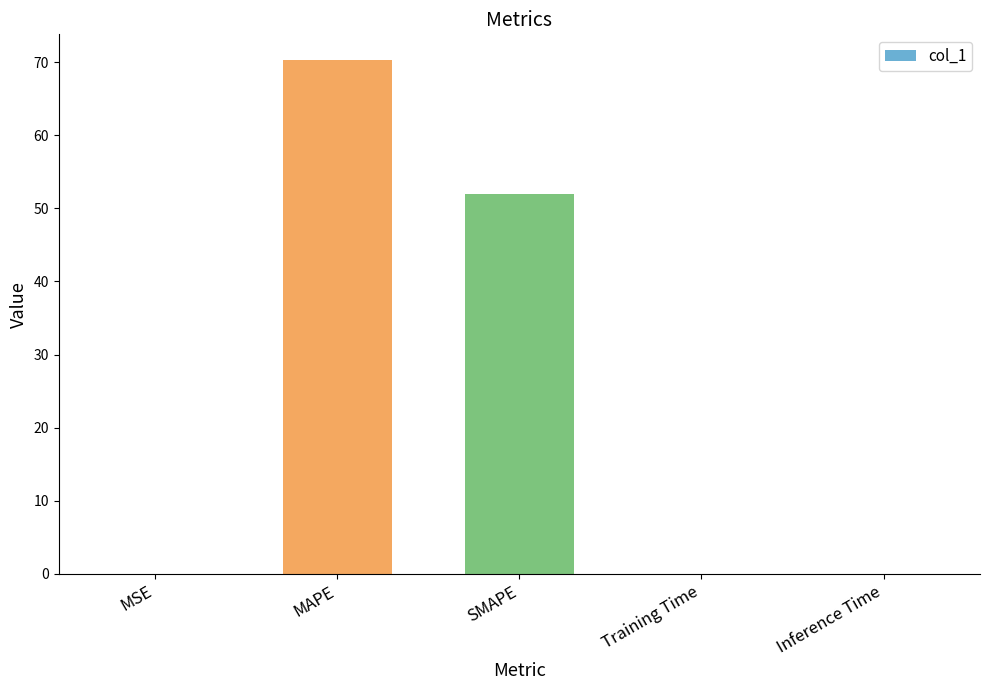

What is the change in value from MAPE to Training Time?

-70.3